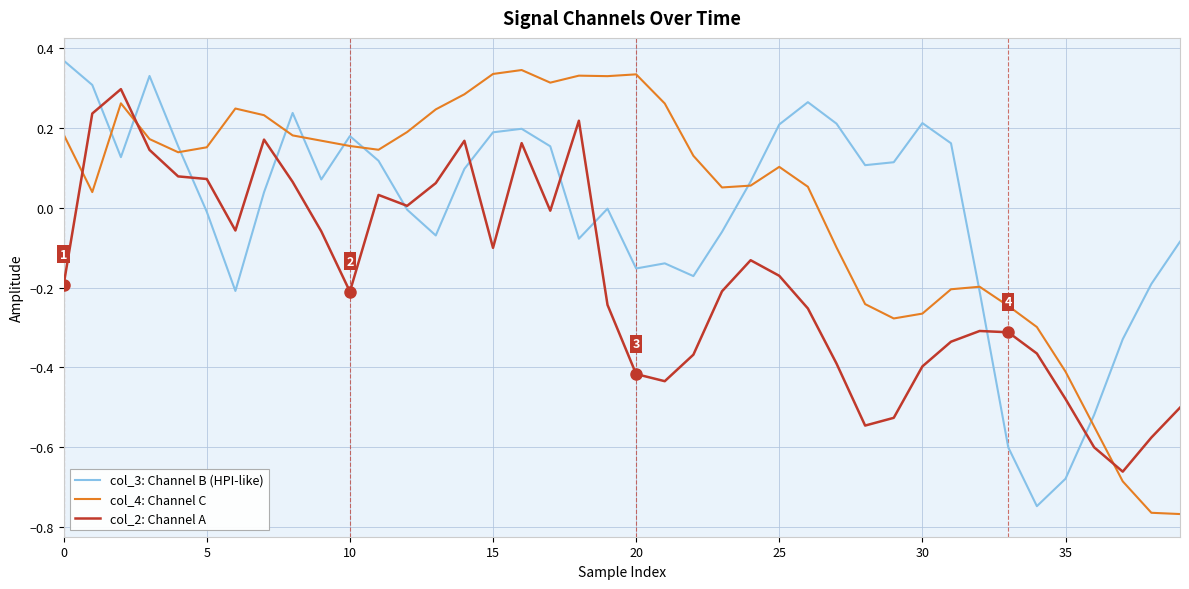

Which series has the largest total across all categories?

col_4: Channel C